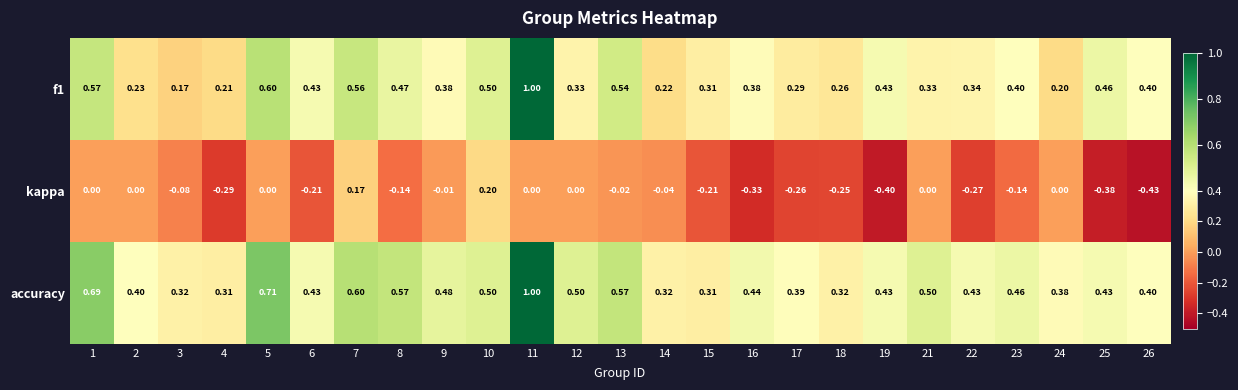

Which series has the largest total across all categories?

accuracy